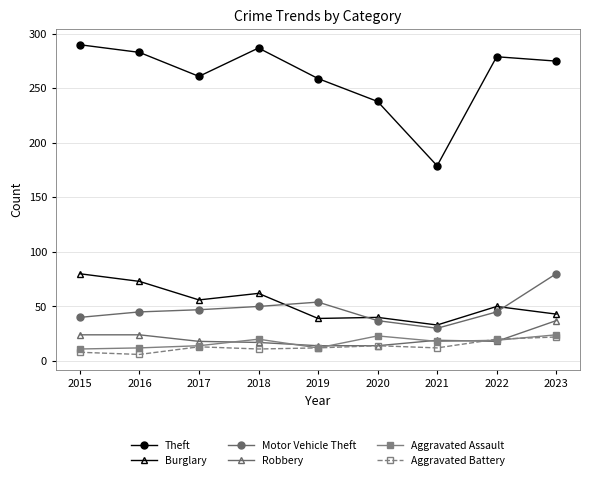

True or false: Aggravated Assault and Burglary intersect in this chart.

False